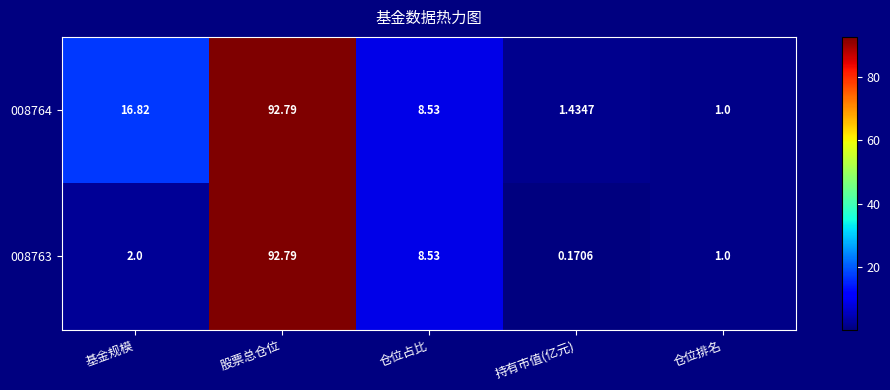

Which label corresponds to the smallest value in the chart?

持有市值(亿元)